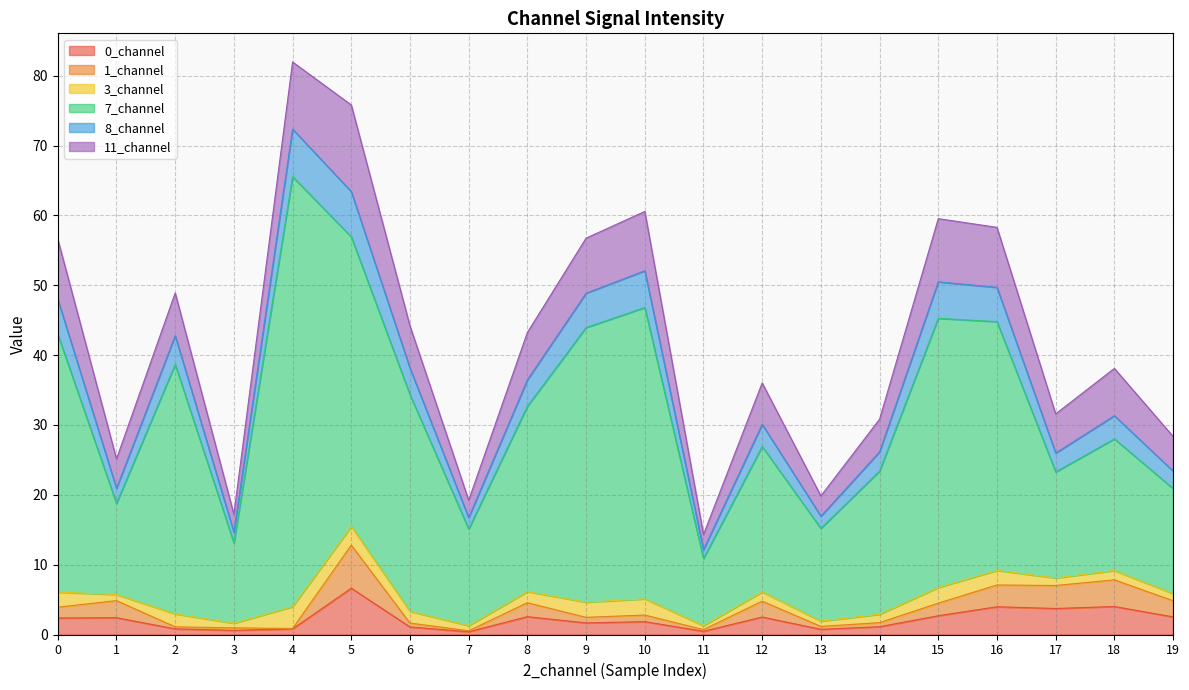

What is the total value across all series at 8?

43.2